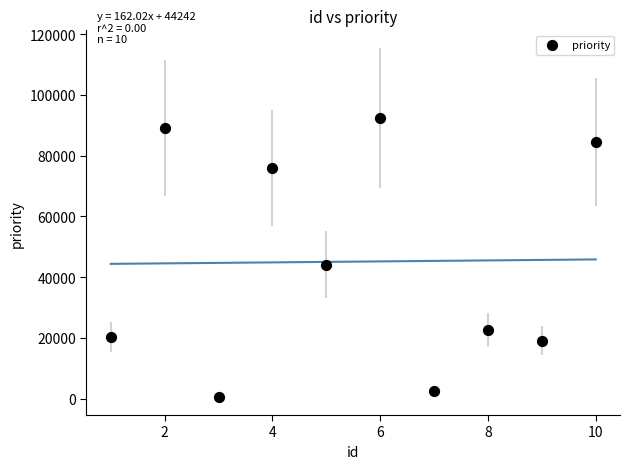

What is the average X value?

6